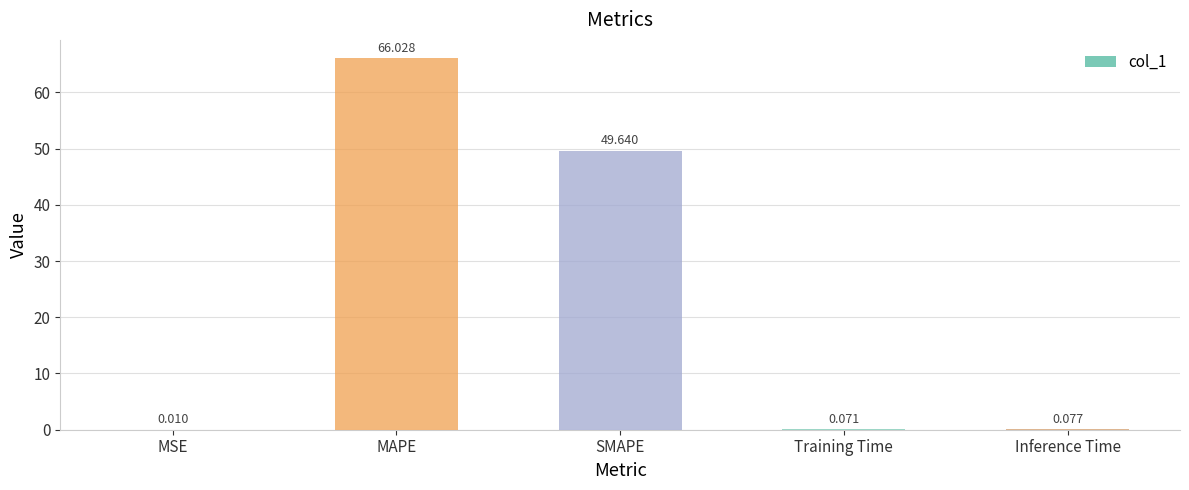

Where is the data nearest to the value 33?

SMAPE